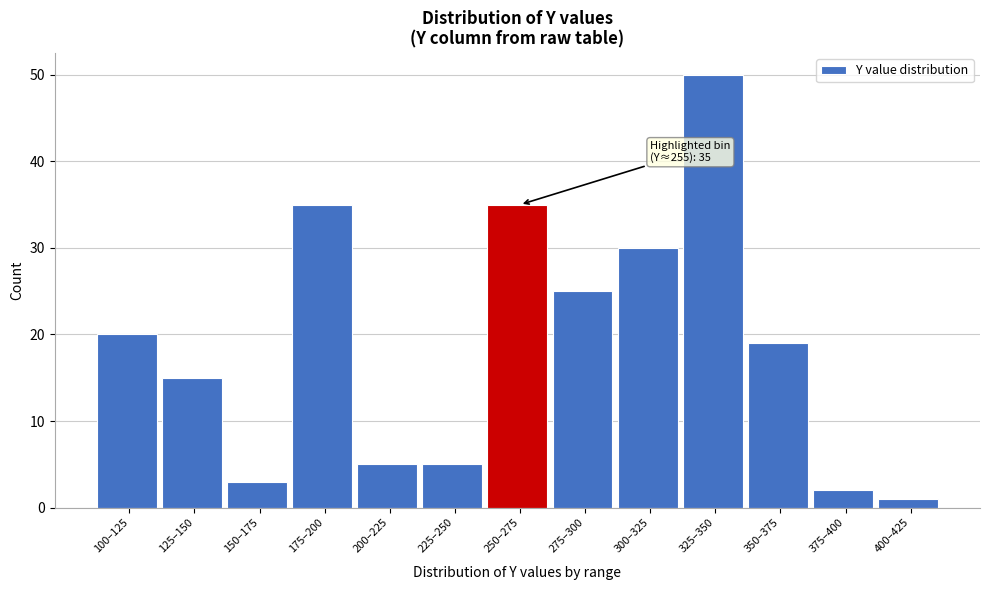

Reading left to right, extract all data points from this chart.

100–125=20	125–150=15	150–175=3	175–200=35	200–225=5	225–250=5	250–275=35	275–300=25	300–325=30	325–350=50	350–375=19	375–400=2	400–425=1